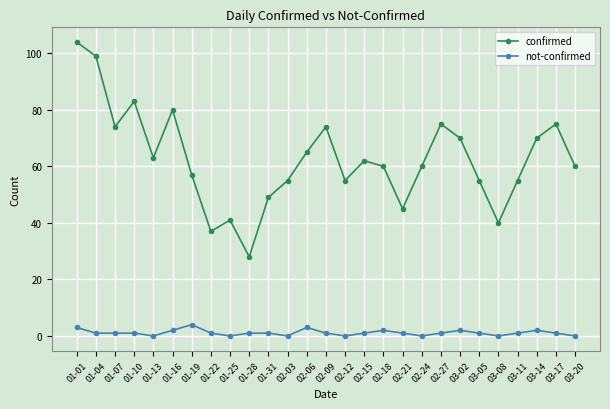

True or false: not-confirmed has more than 2 interior local peaks.

True